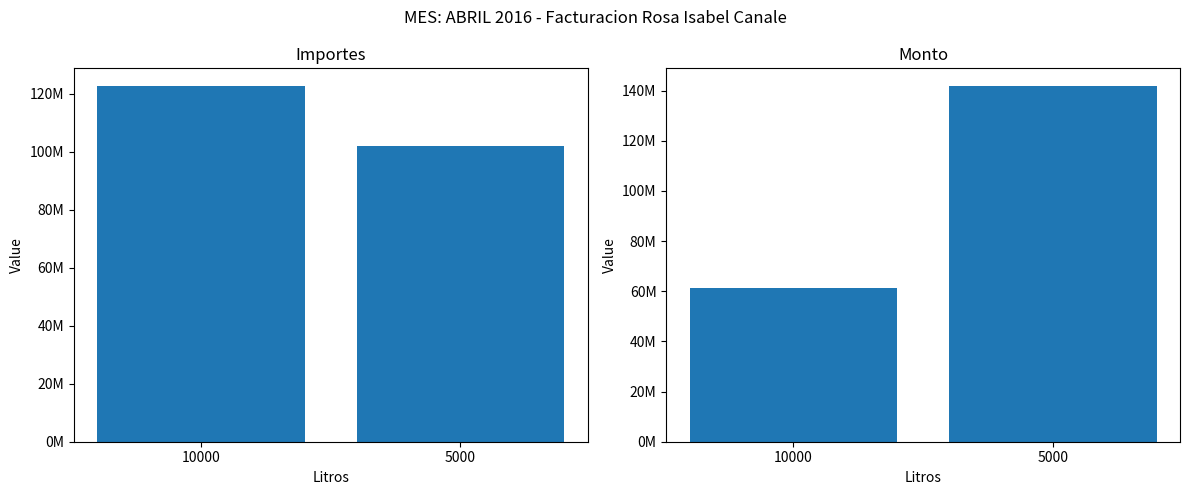

Which label corresponds to the largest value in the chart?

5000